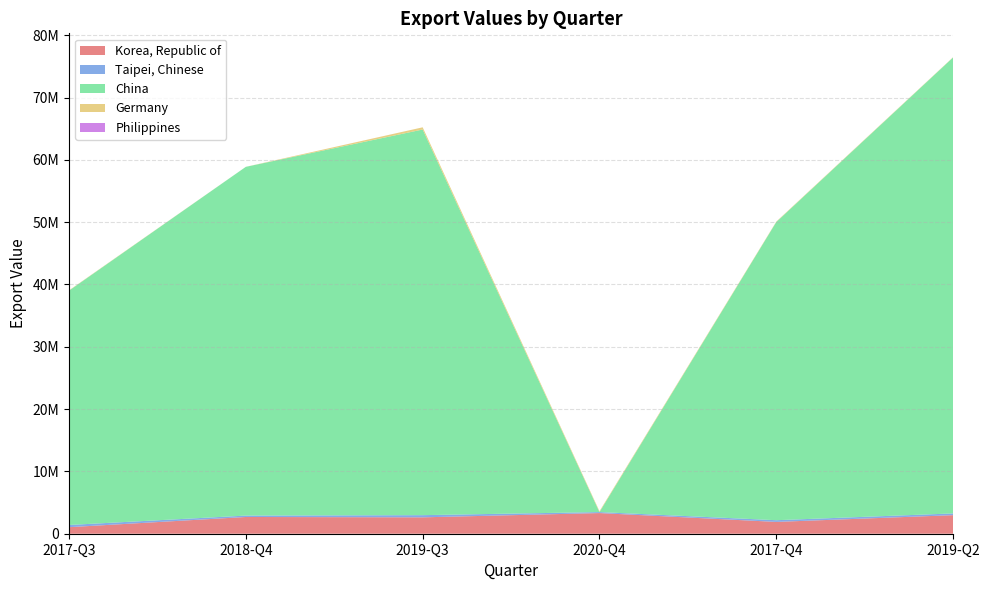

Reading right to left, extract all data points from this chart.

Korea, Republic of: 2977493	1895353	3314799	2628856	2687023	1049610
Taipei, Chinese: 279515	273477	158871	350996	222615	353350
China: 73175047	47854903	0	61884517	55966298	37605152
Germany: 43000	70000	138000	354000	4000	50000
Philippines: 638	138	231	39	193	261